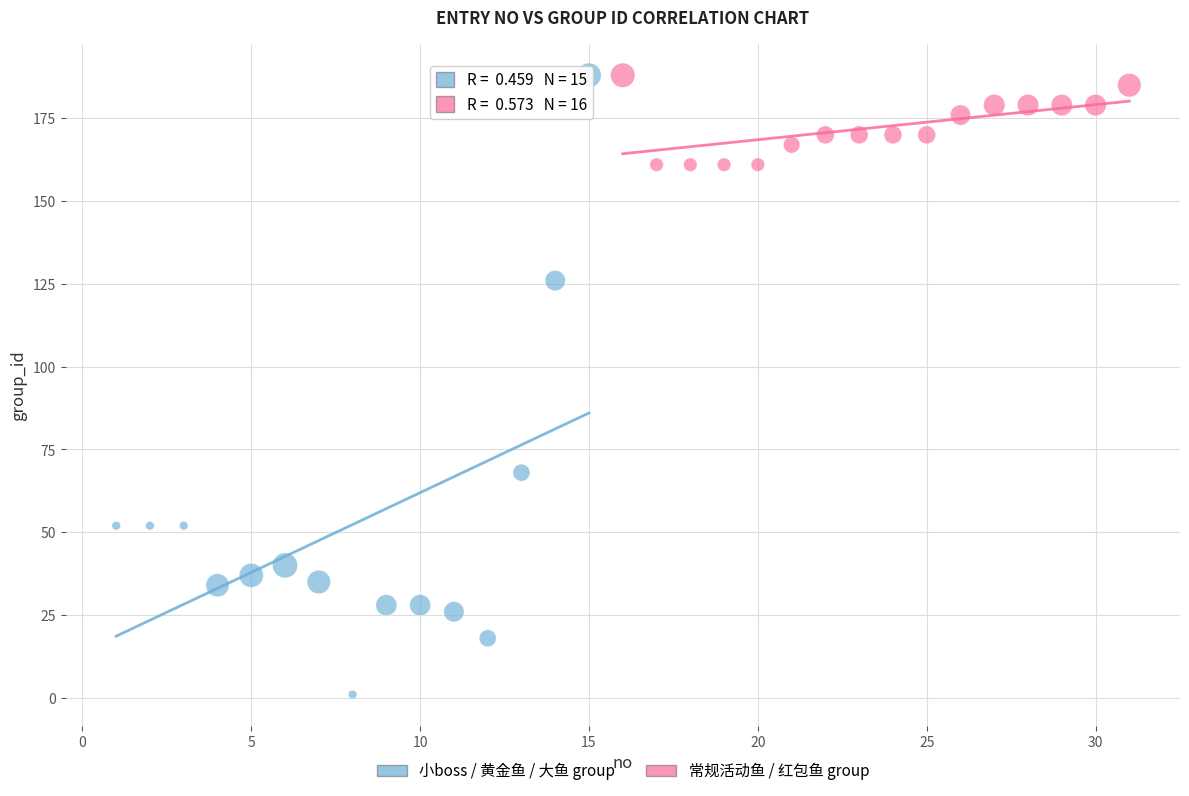

Which series reaches the minimum Y coordinate?

小boss / 黄金鱼 / 大鱼 group